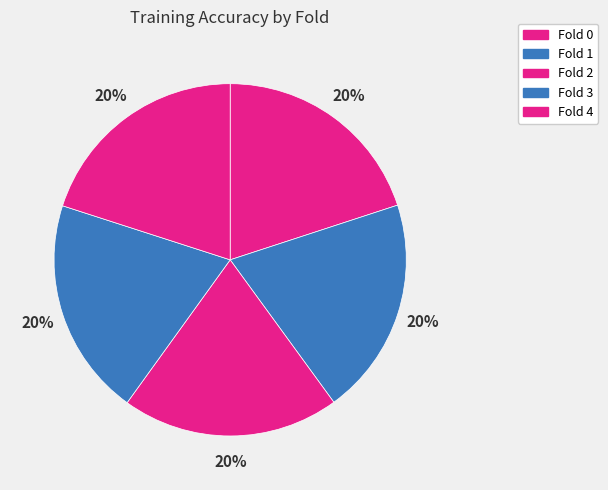

How many segments does this pie chart have?

5